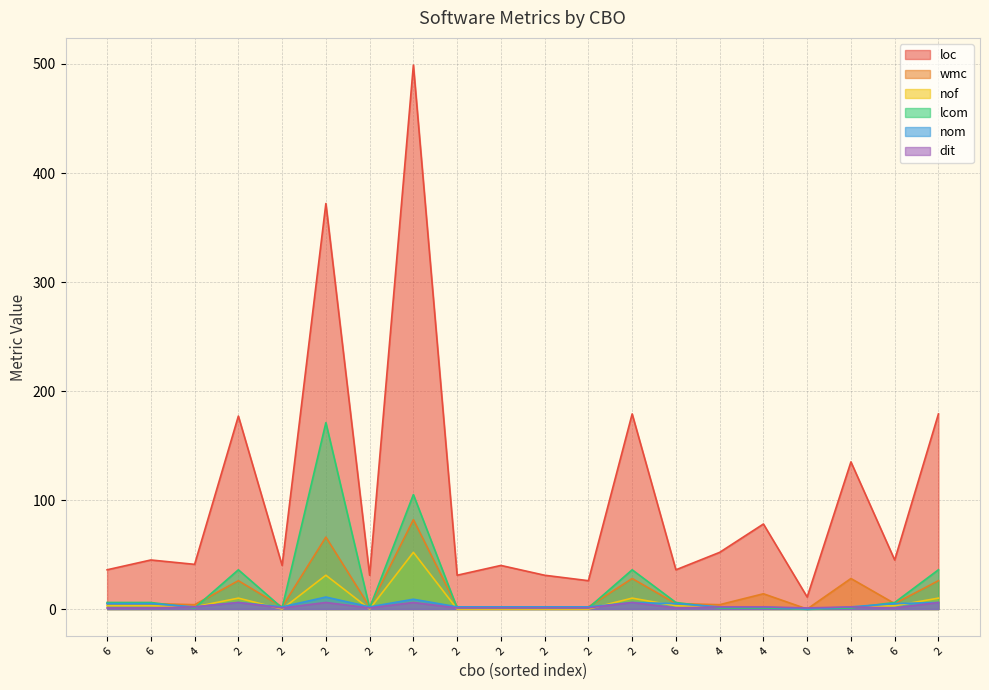

Does the chart display data point markers on the line(s)?

No